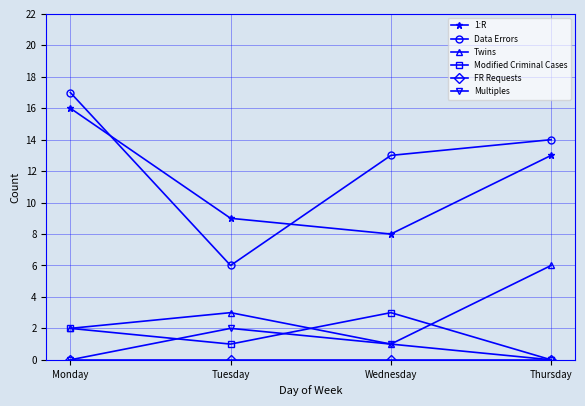

True or false: Twins and Data Errors intersect in this chart.

False